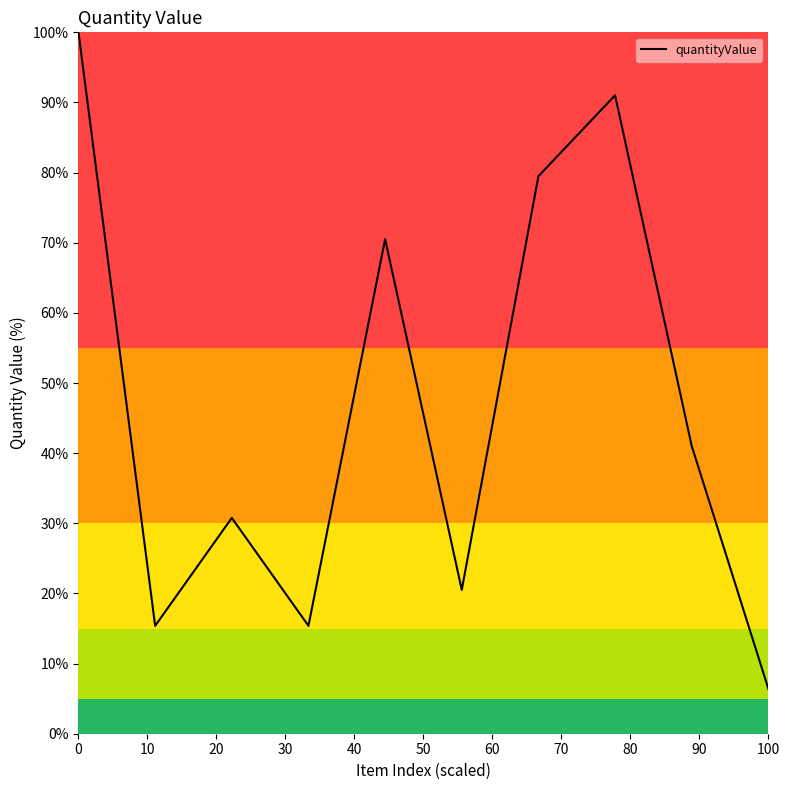

How many distinct data groups are displayed?

1